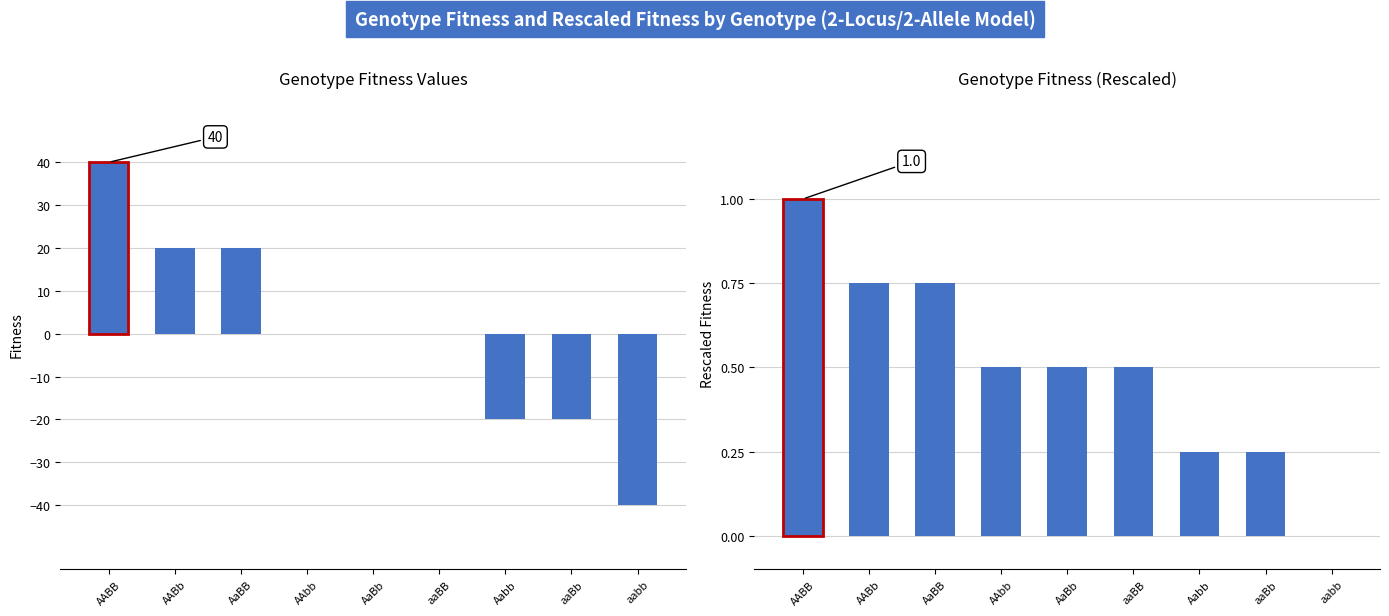

What is the maximum value shown in the chart?

40.0